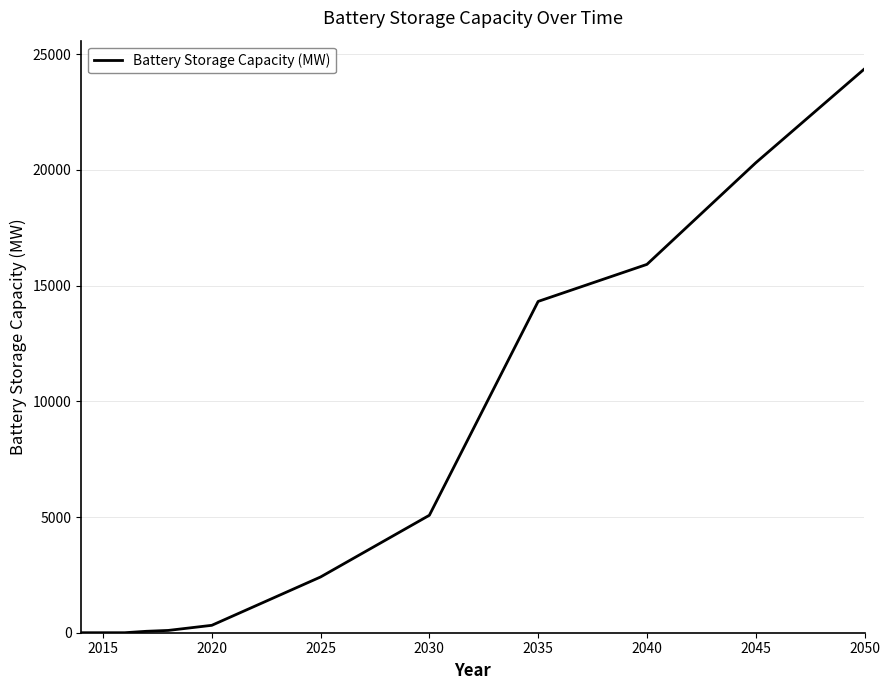

What is the greatest value displayed?

24371.5